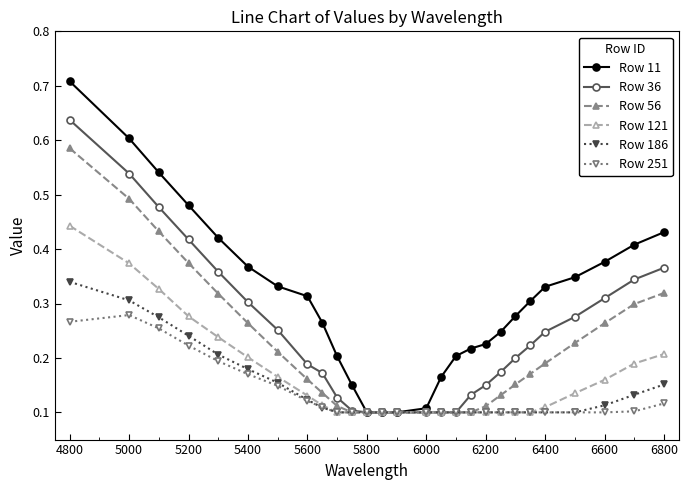

How many Row 36 values are between 0 and 1?

27